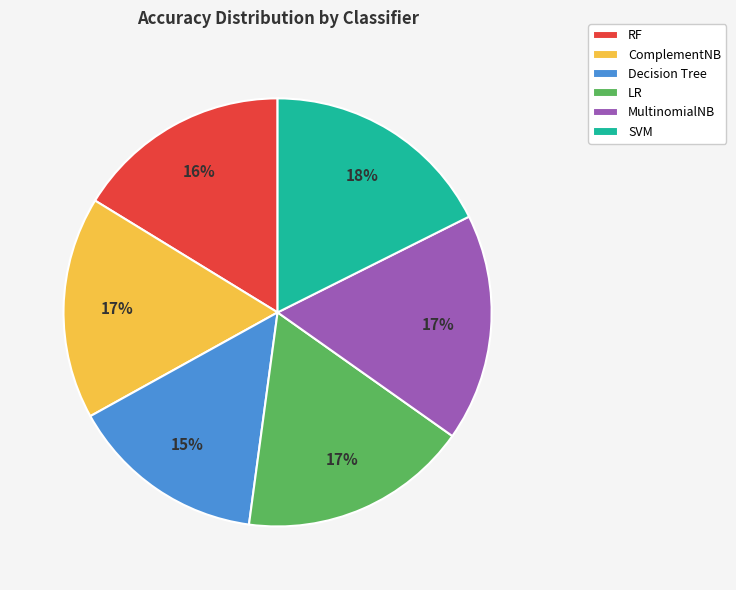

Does MultinomialNB account for over 50% of the chart?

No